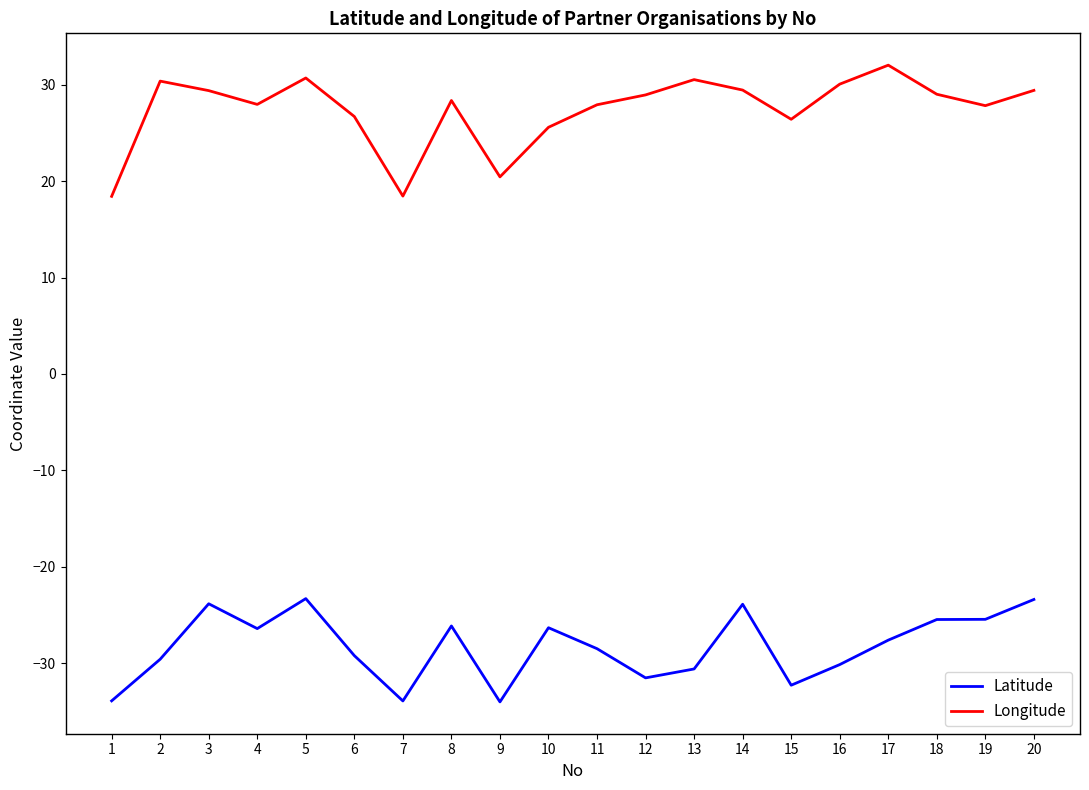

How many values in the Latitude series are below -27?

11